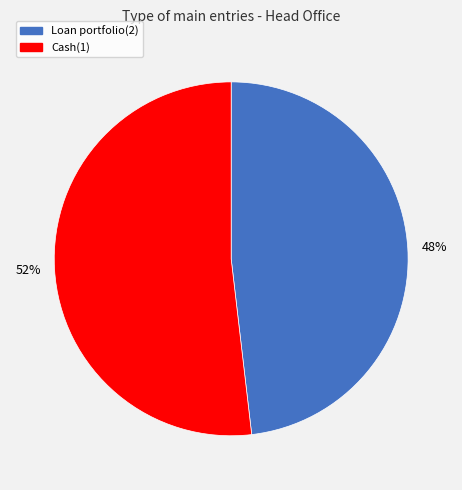

Is it true that Cash(1) is 42% of the pie?

False